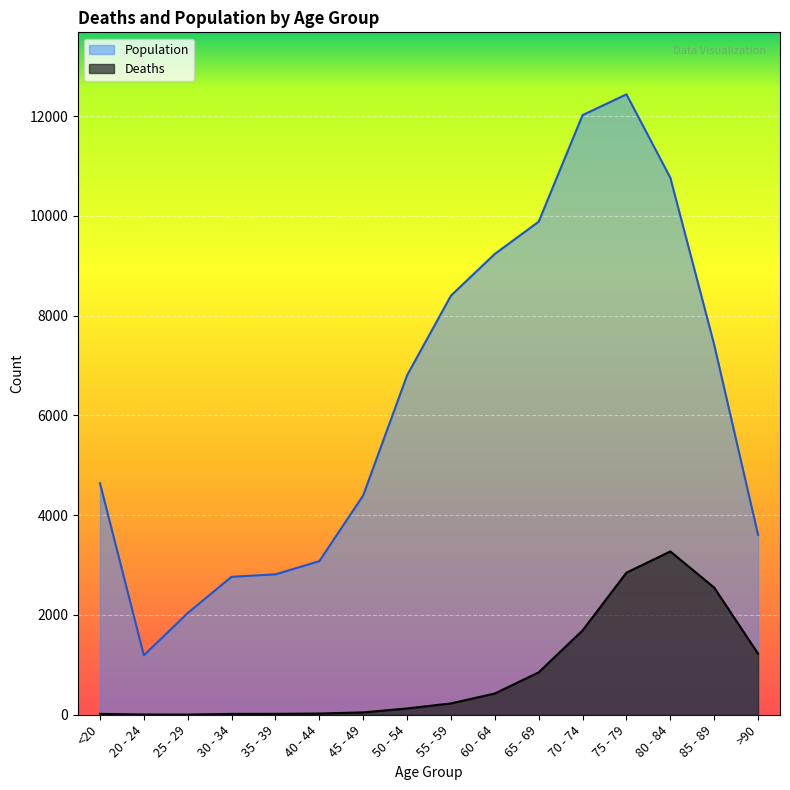

Is it true that Deaths equals 1155 at 70 - 74?

False